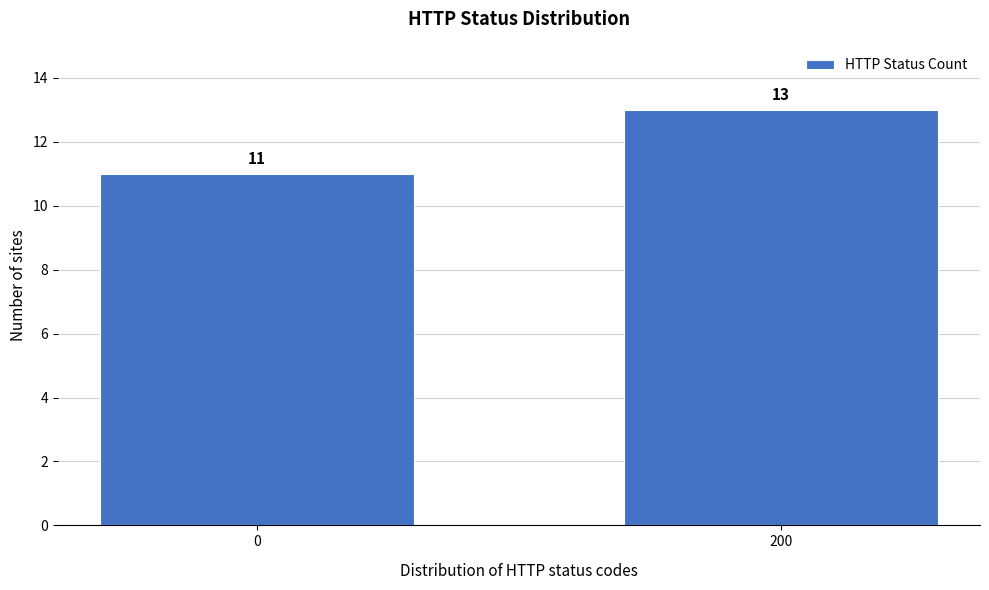

Reading right to left, list all the values displayed in this chart.

13	11